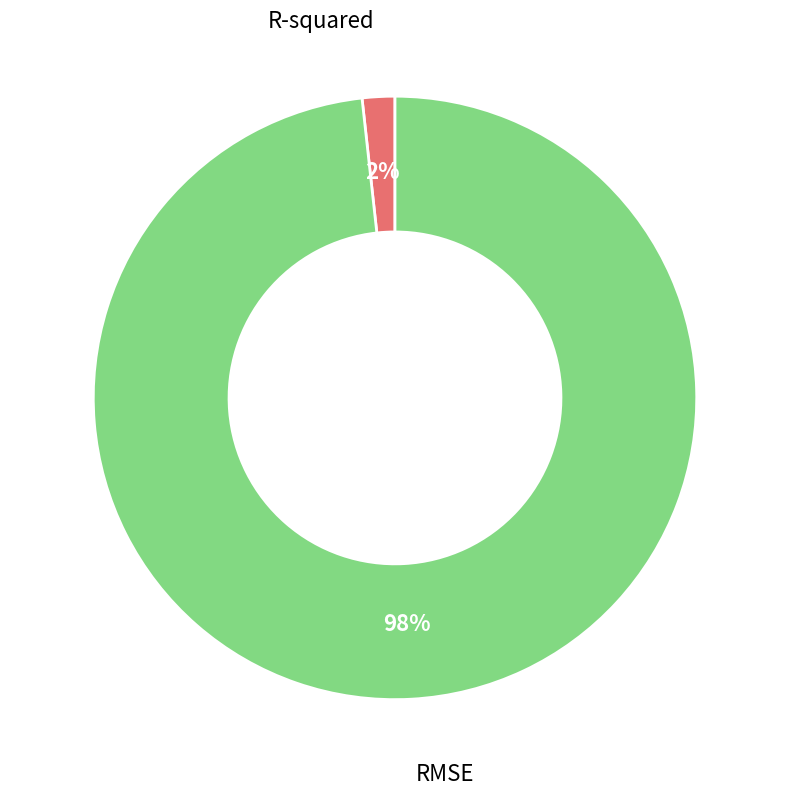

Between RMSE and R-squared, which is larger?

RMSE